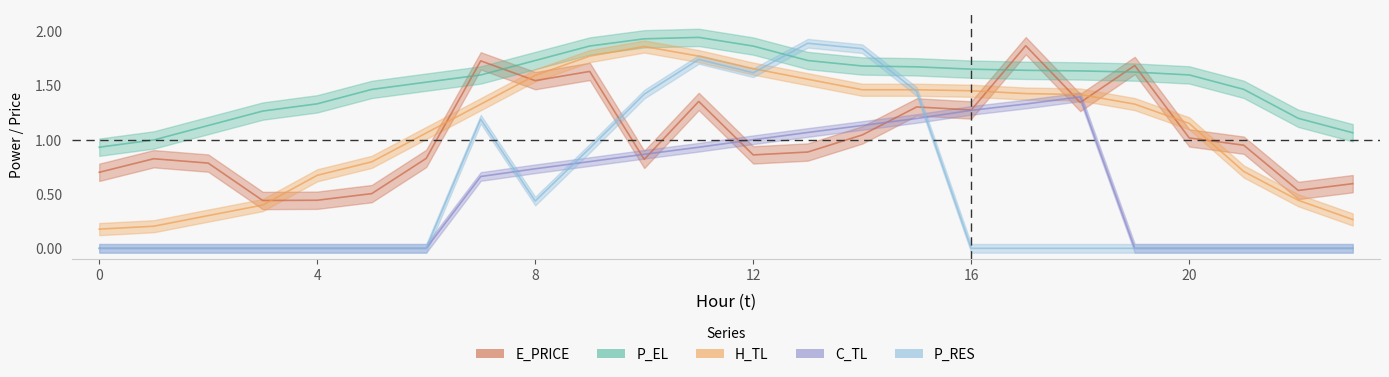

What is the difference between the highest and lowest values at 13?

1.0